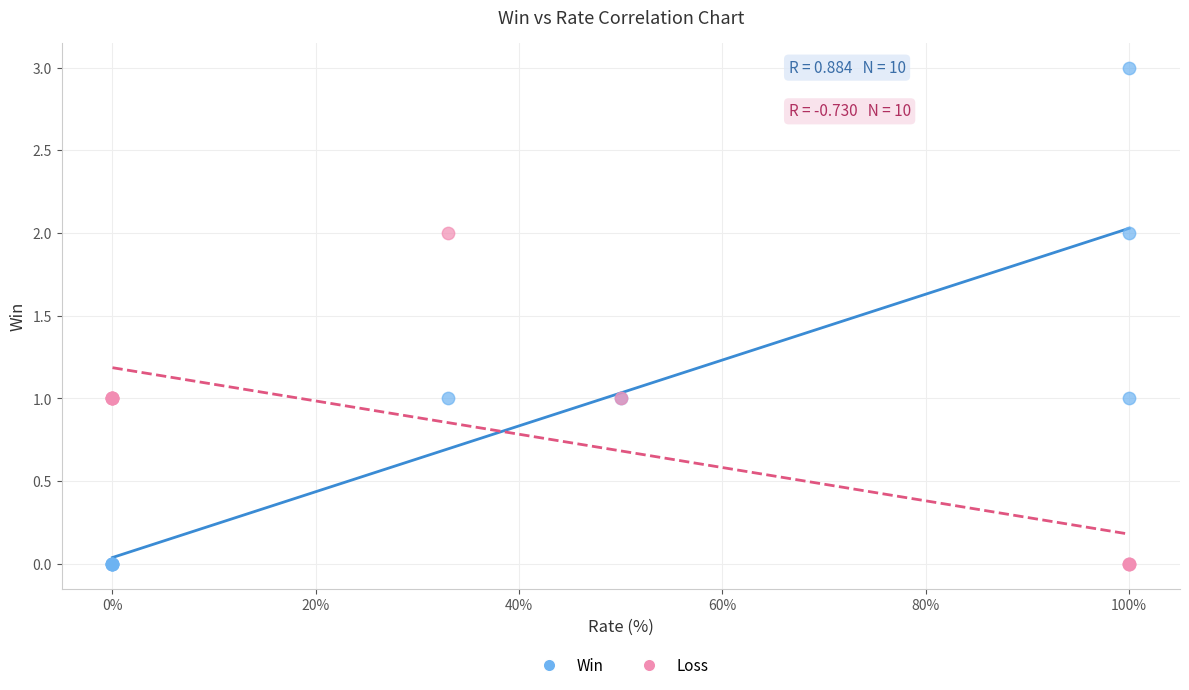

Which series has the largest Y range (max minus min)?

Win